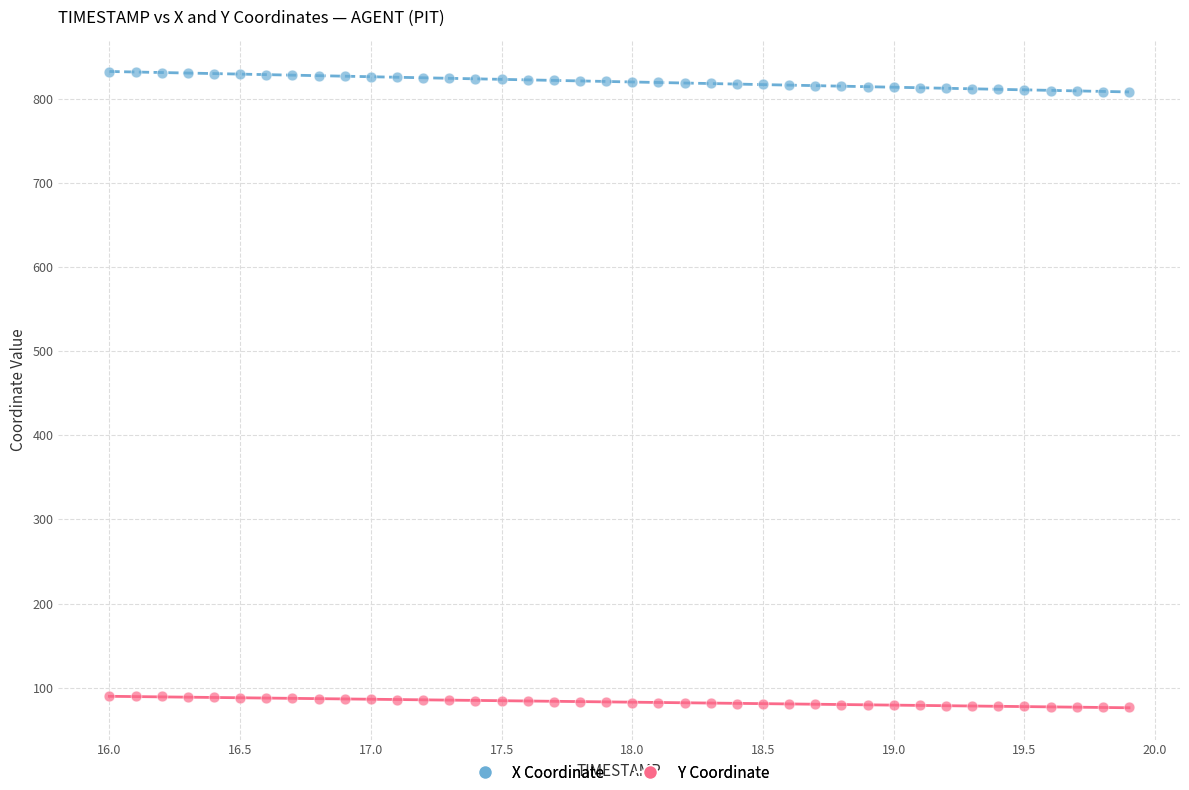

What is the X range (max minus min) for the scatter plot?

3.9